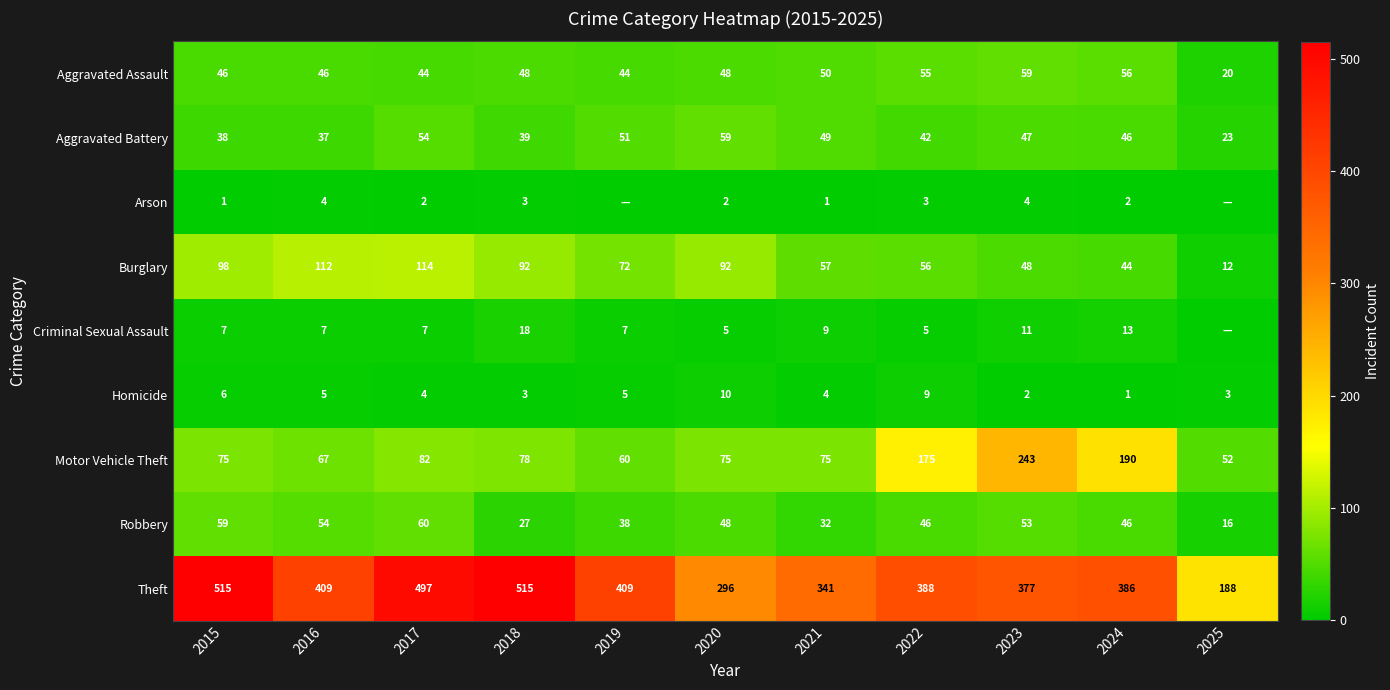

Which series changed the most between 2017 and 2020?

Theft